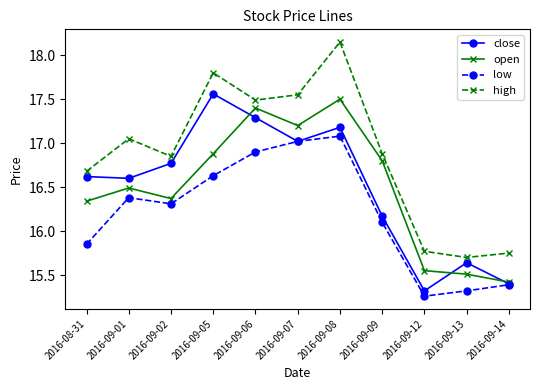

At which category does high reach its first local valley?

2016-09-02